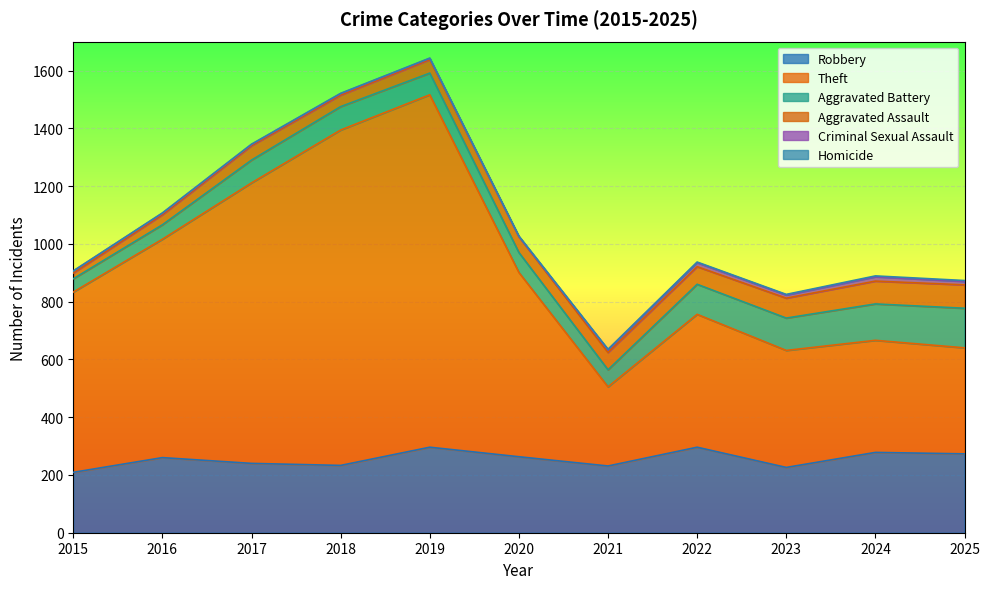

At which category does Theft reach its first local valley?

2021